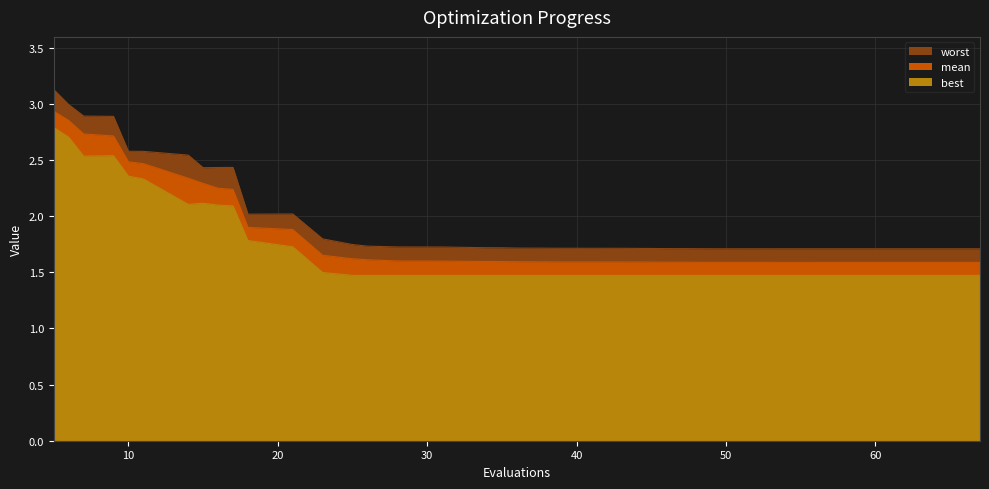

List the series in order of their overall mean, lowest first.

best, mean, worst